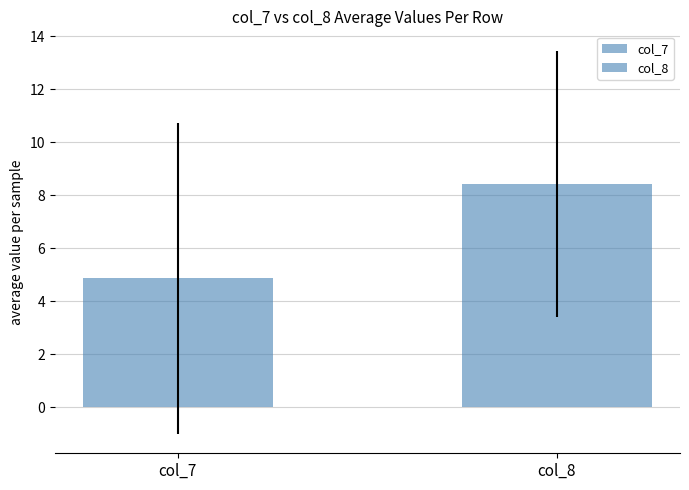

How many distinct data groups are displayed?

2